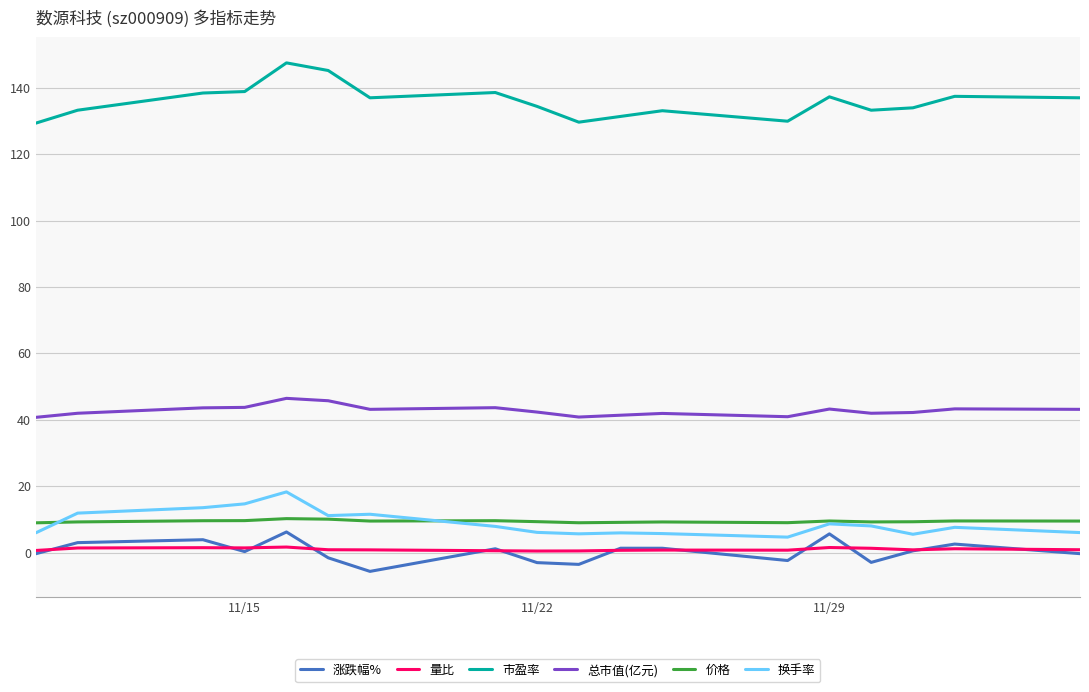

What is the greatest value displayed?

147.5